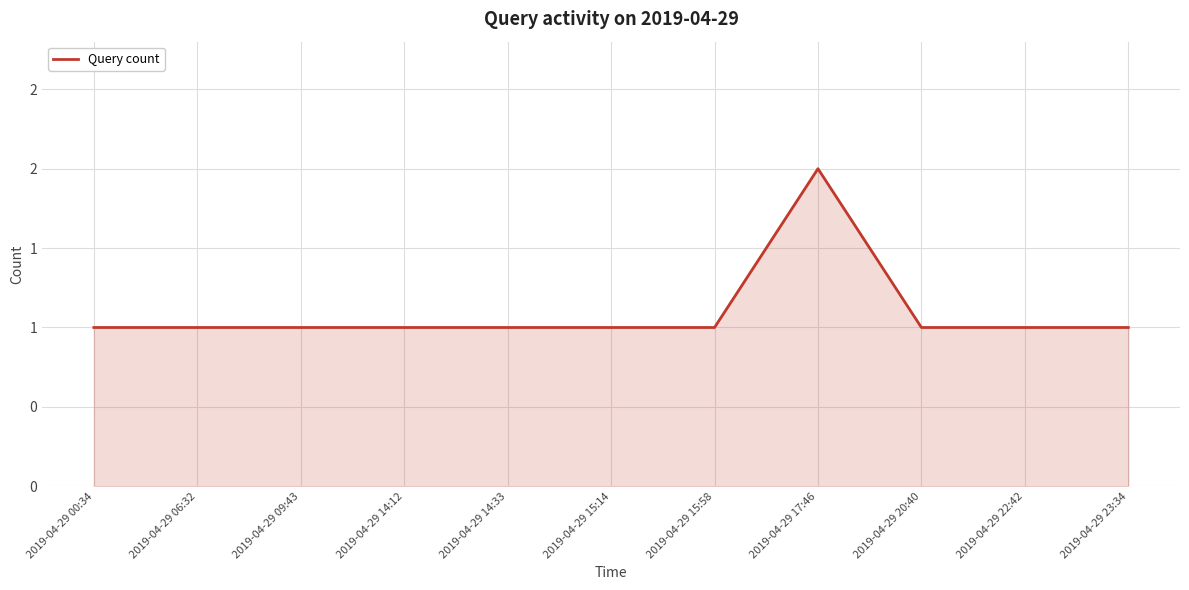

Does the chart display data point markers on the line(s)?

No